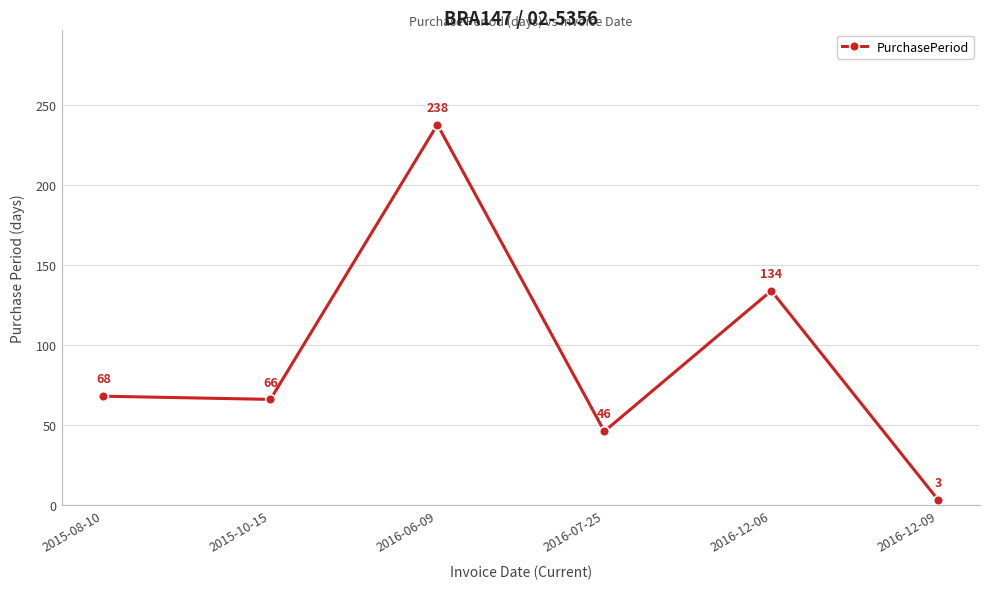

What is the sum of the values at 2016-12-06 and 2015-08-10?

202